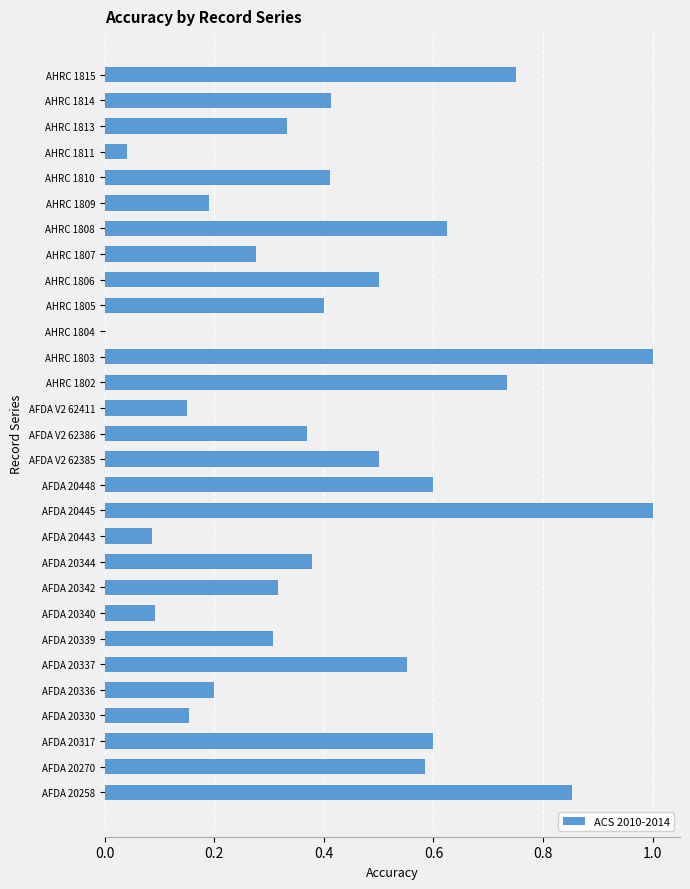

What is the maximum value shown in the chart?

1.0